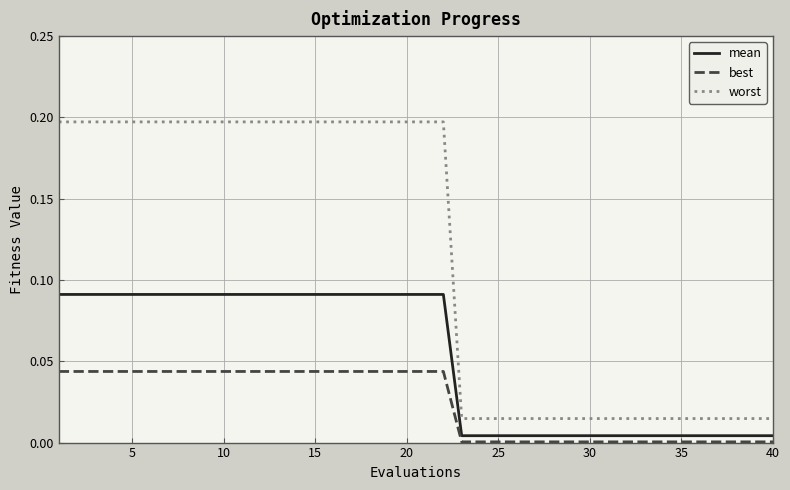

List the series in order of their overall mean, lowest first.

best, mean, worst